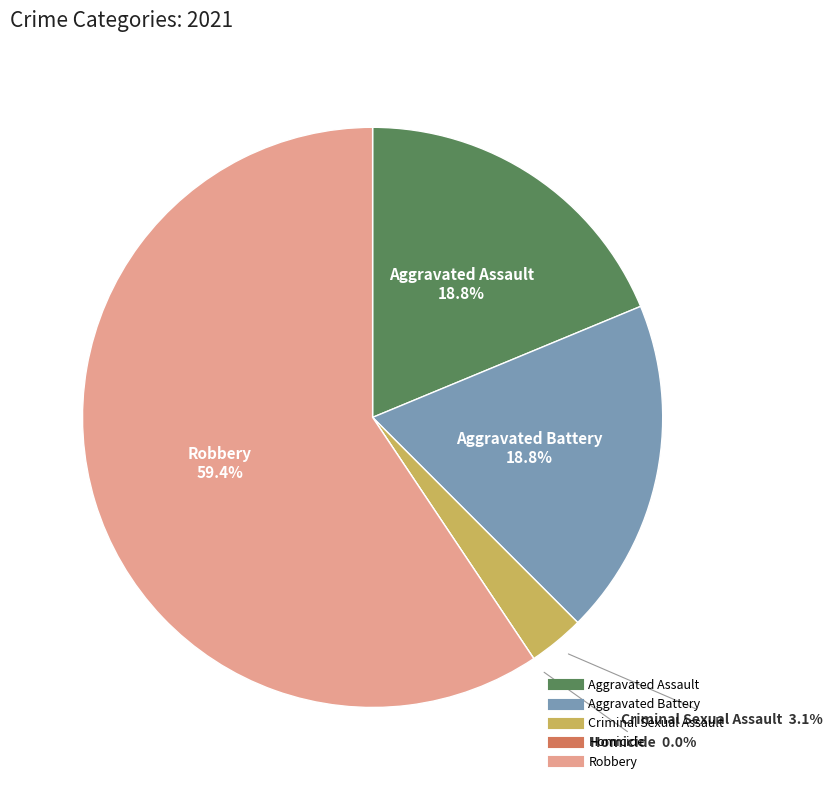

To the nearest percent, what portion does Aggravated Battery represent?

19%